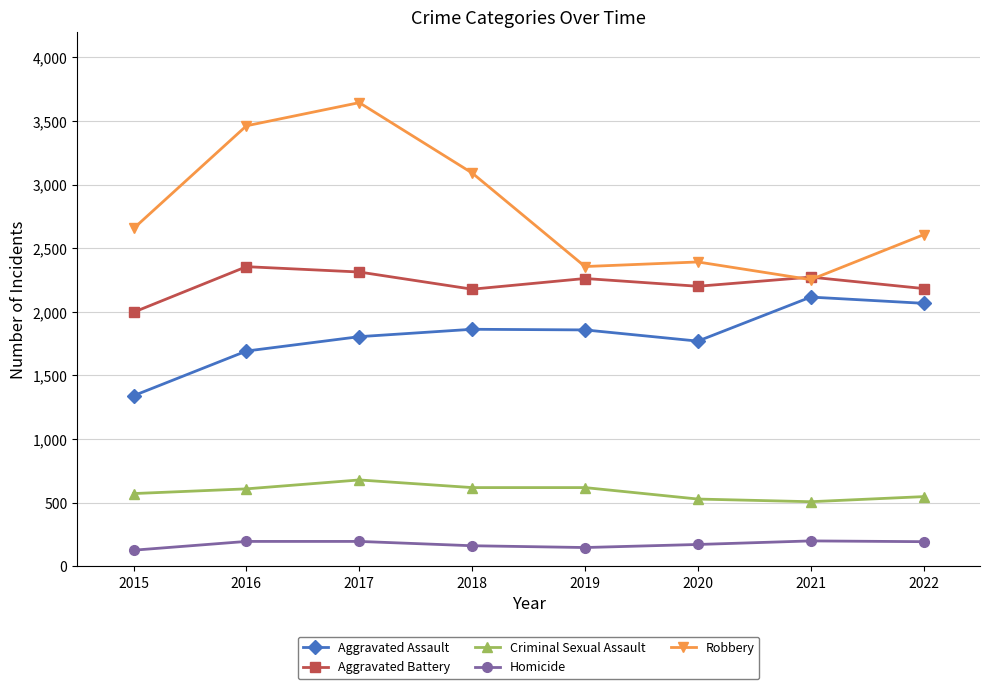

What are all the series names shown in the legend?

Aggravated Assault, Aggravated Battery, Criminal Sexual Assault, Homicide, Robbery